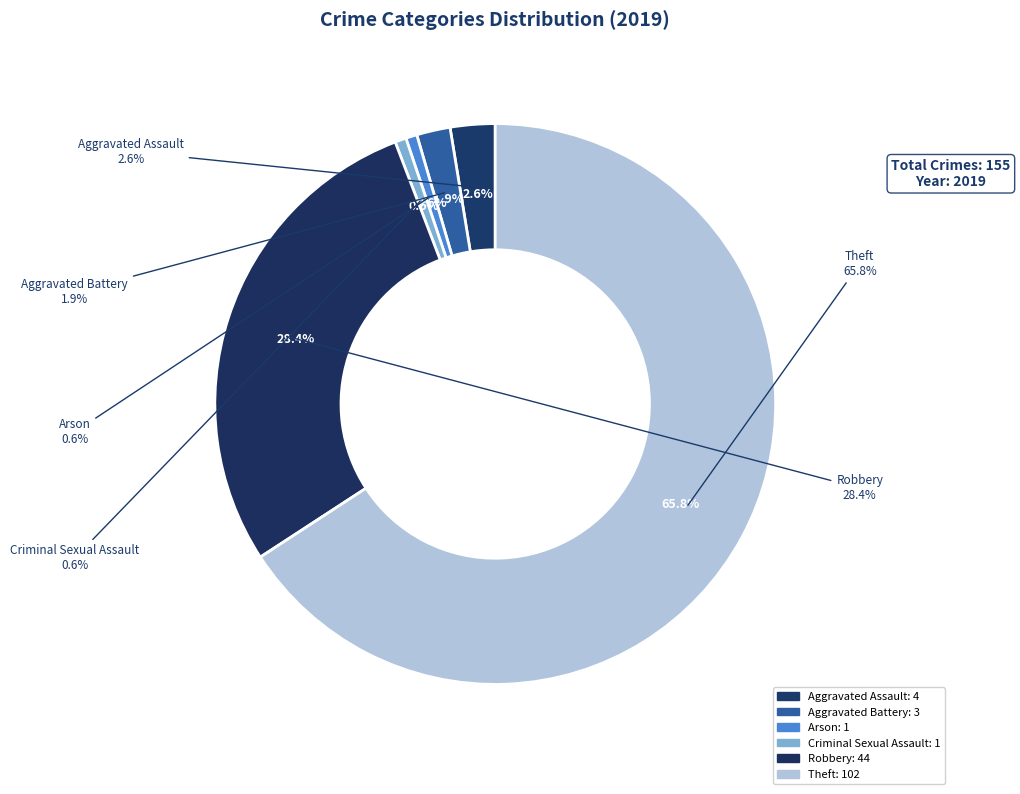

Which category has the smallest portion of the pie?

Arson